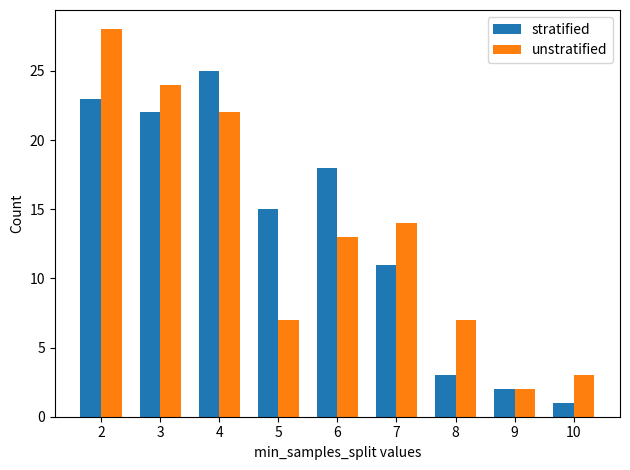

Reading left to right, list all the values displayed in this chart.

stratified: 2=23	3=22	4=25	5=15	6=18	7=11	8=3	9=2	10=1
unstratified: 2=28	3=24	4=22	5=7	6=13	7=14	8=7	9=2	10=3